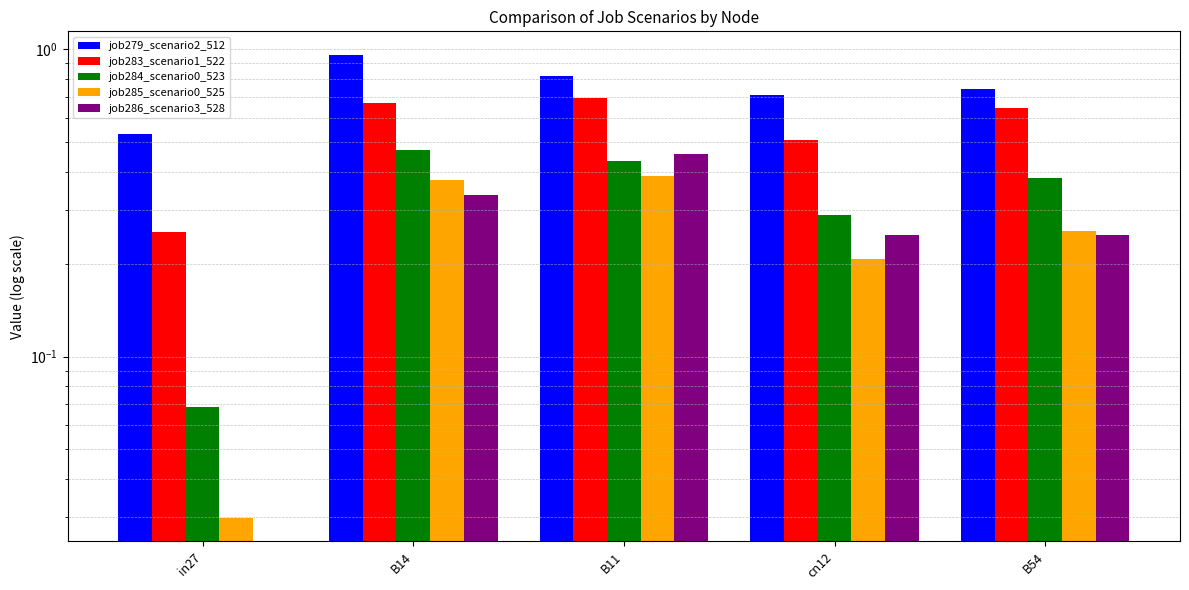

What is the difference between the maximum and minimum values in the job286_scenario3_528 series?

0.5